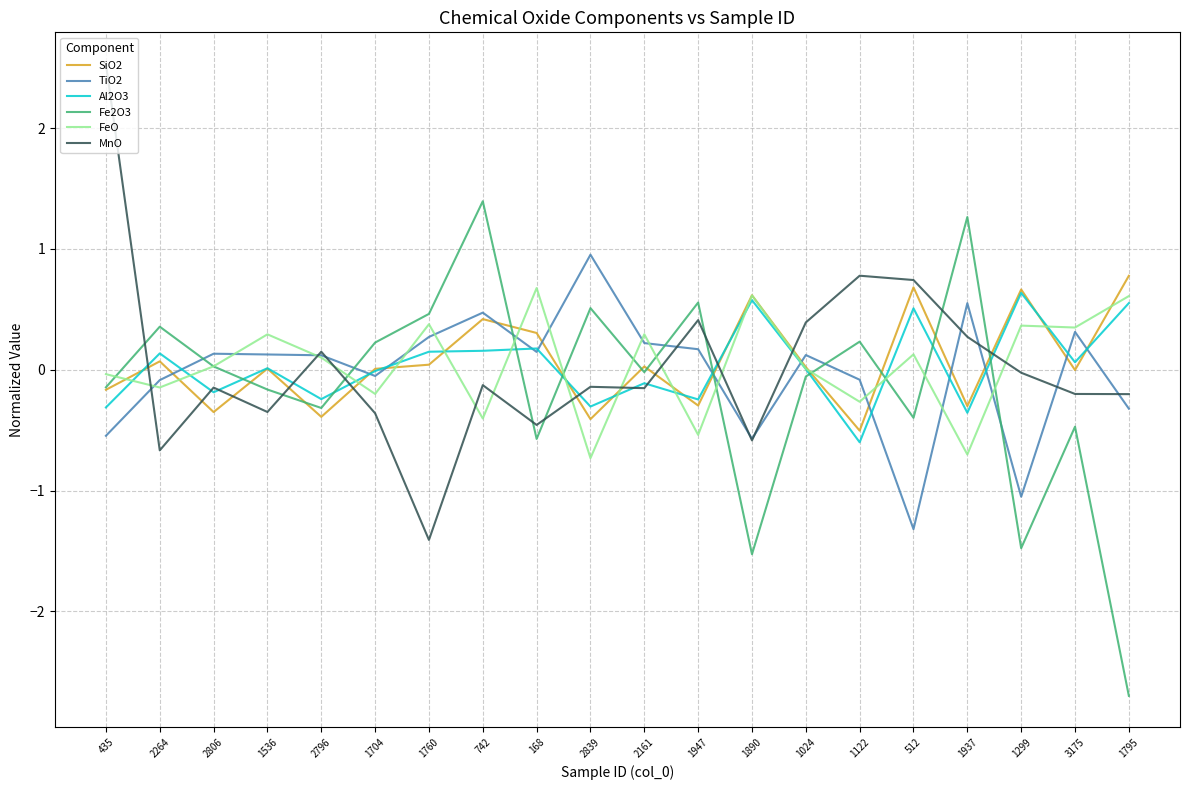

At how many categories does at least one series exceed 1?

3